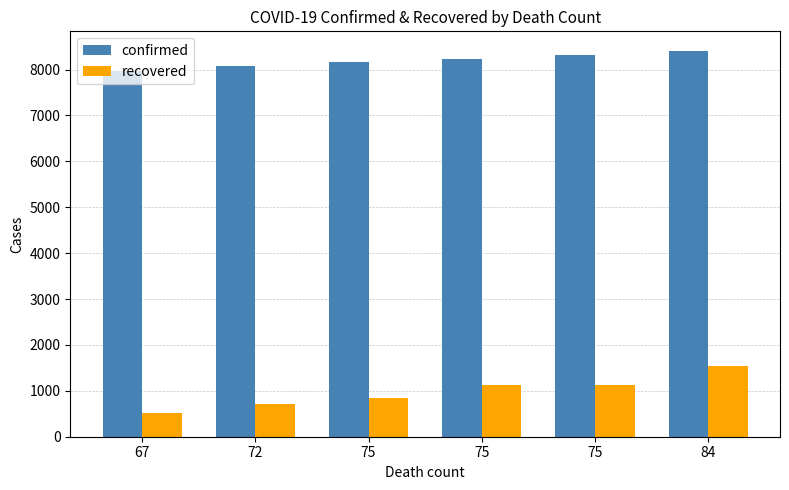

How many groups of bars are there?

6